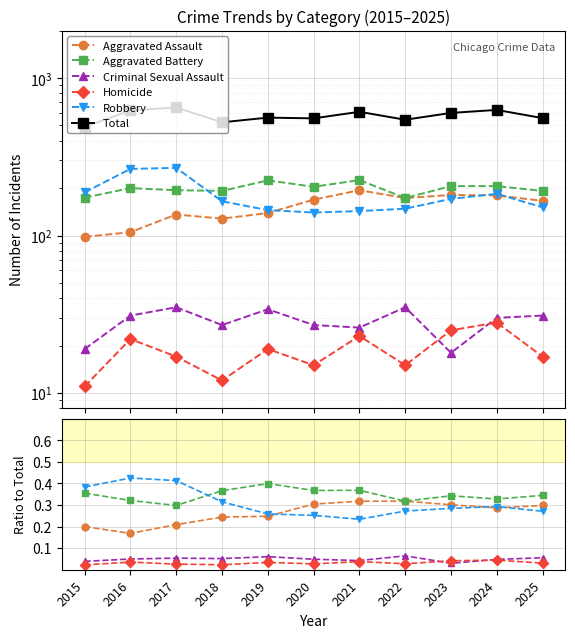

Rank the series at 2022 from lowest to highest value.

Homicide, Criminal Sexual Assault, Robbery, Aggravated Assault, Aggravated Battery, Total